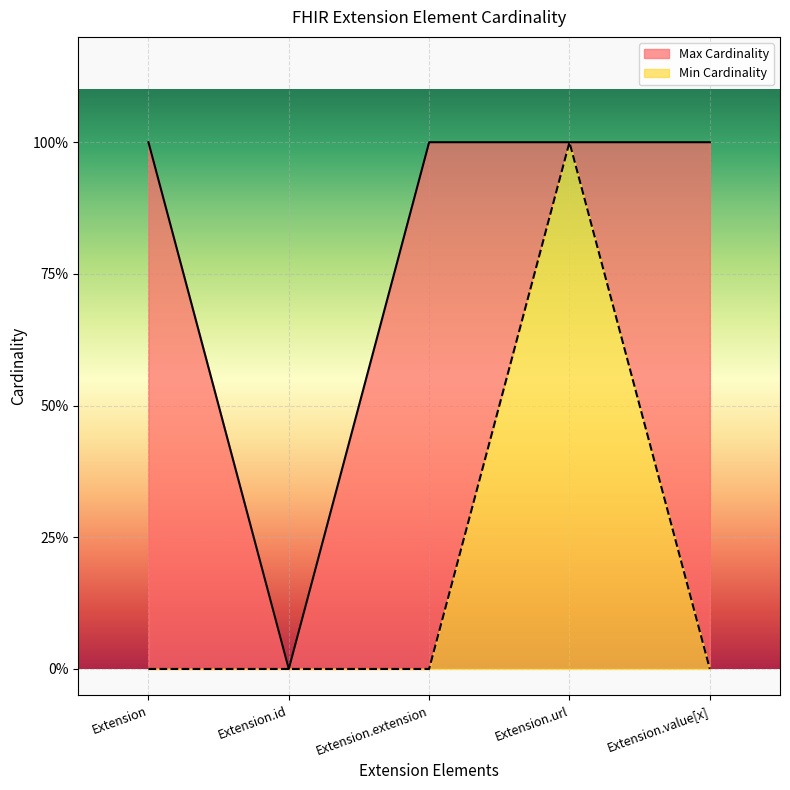

How many lines are shown in the chart?

2